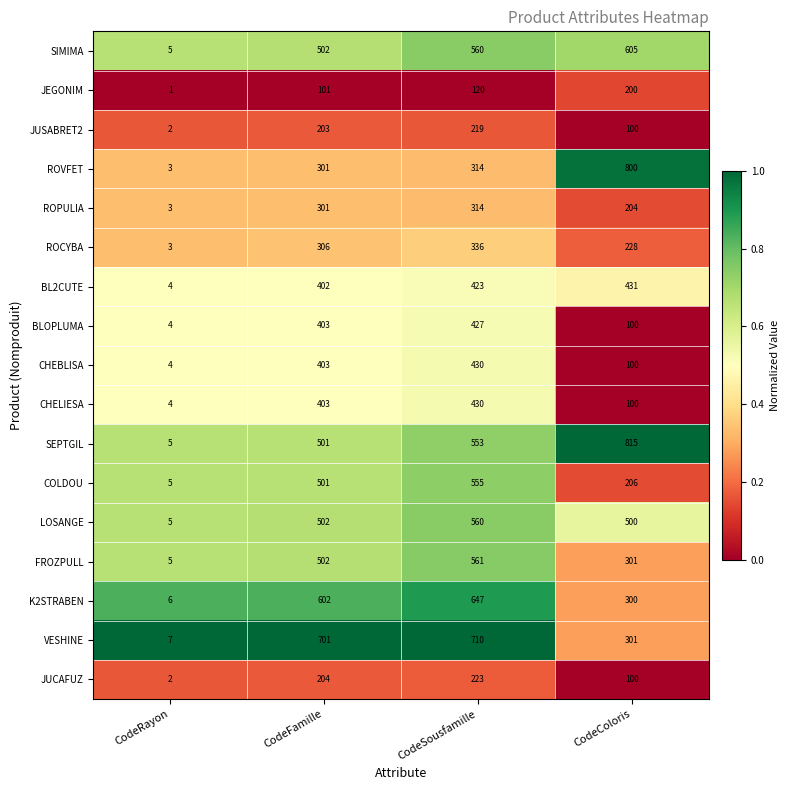

Is it true that K2STRABEN equals 602 at CodeFamille?

True